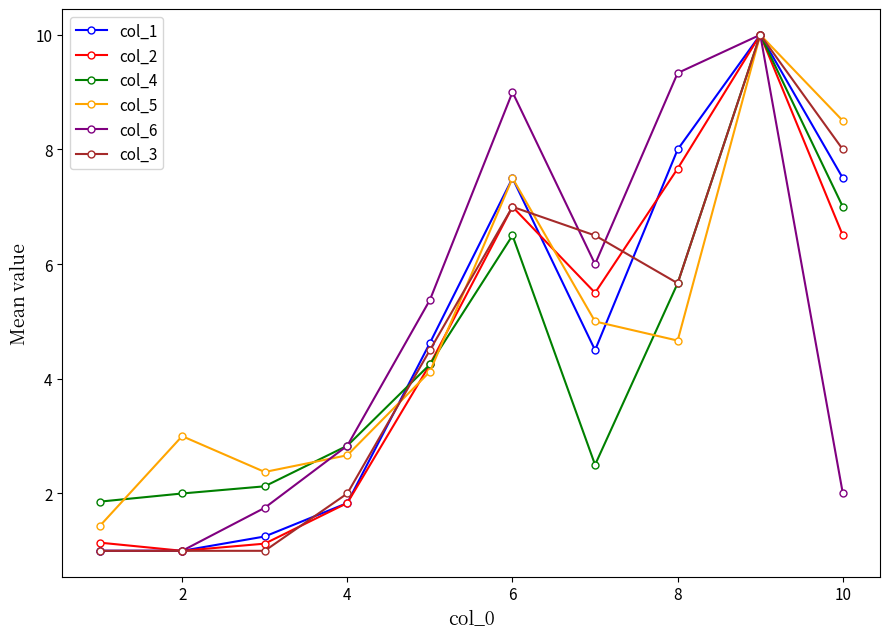

What is the difference between the maximum and minimum values in the col_3 series?

9.0